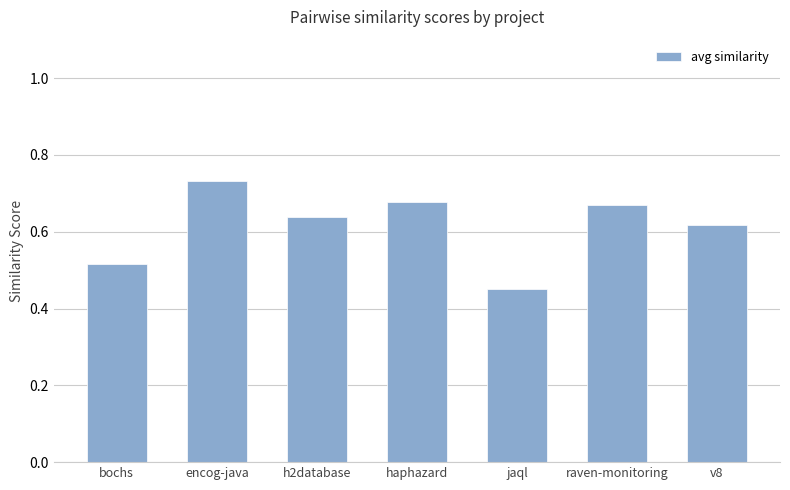

What is the label of the 7th bar from the right?

bochs